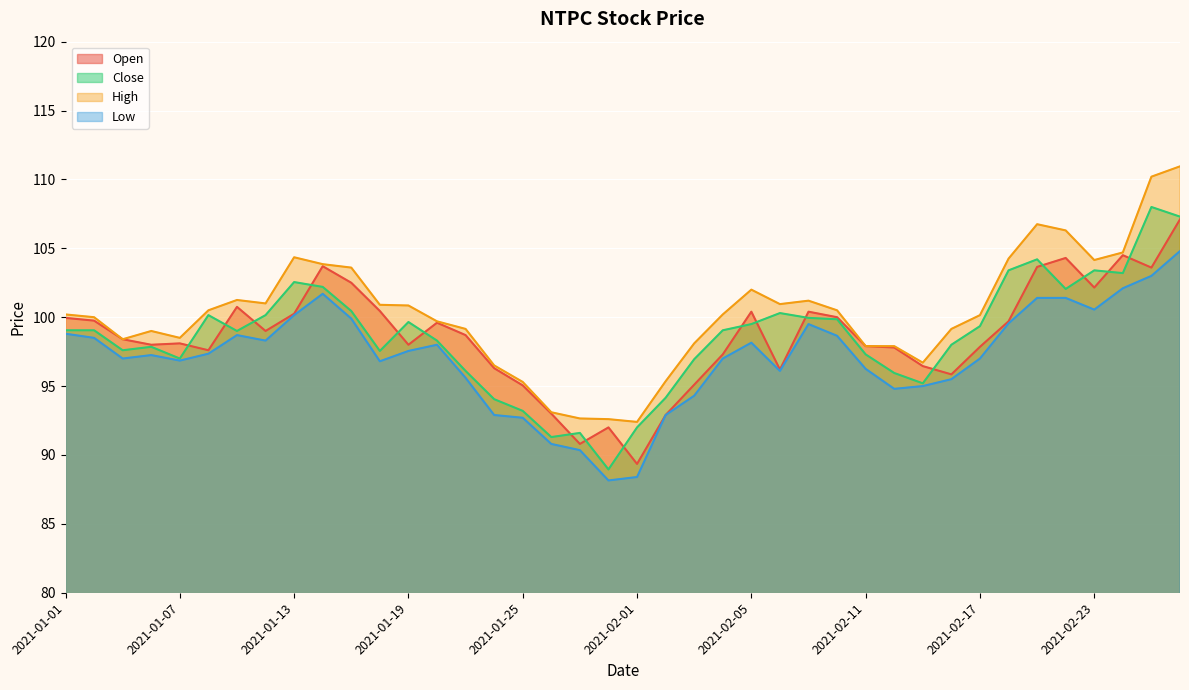

Which series has the largest range (max minus min)?

Close